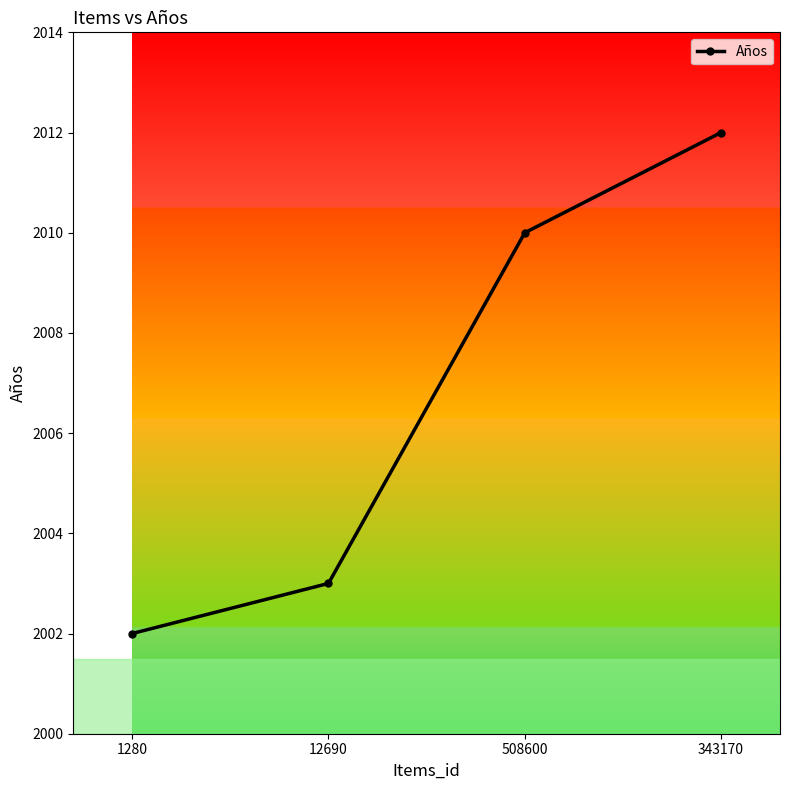

How many data points are less than 2010?

2